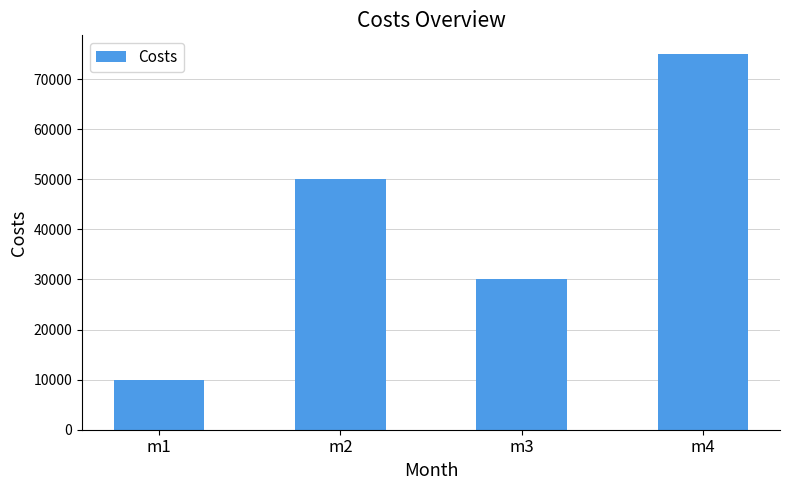

What is the value of the 4th bar from the left?

75000